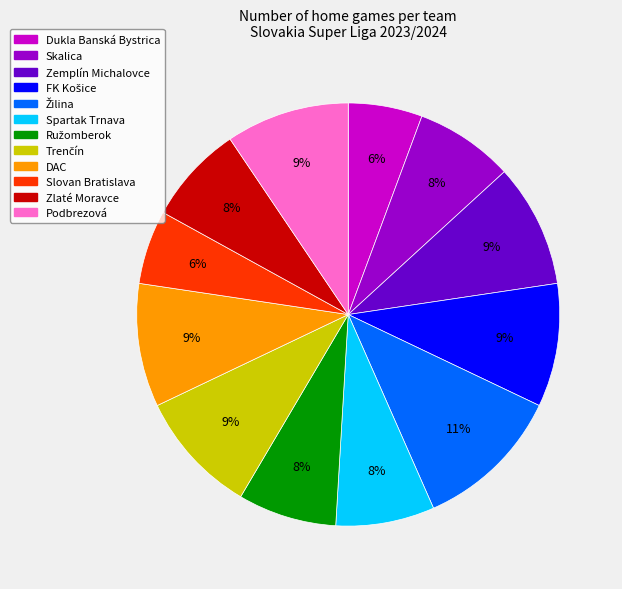

Combined, do Slovan Bratislava and Dukla Banská Bystrica account for over 50%?

No